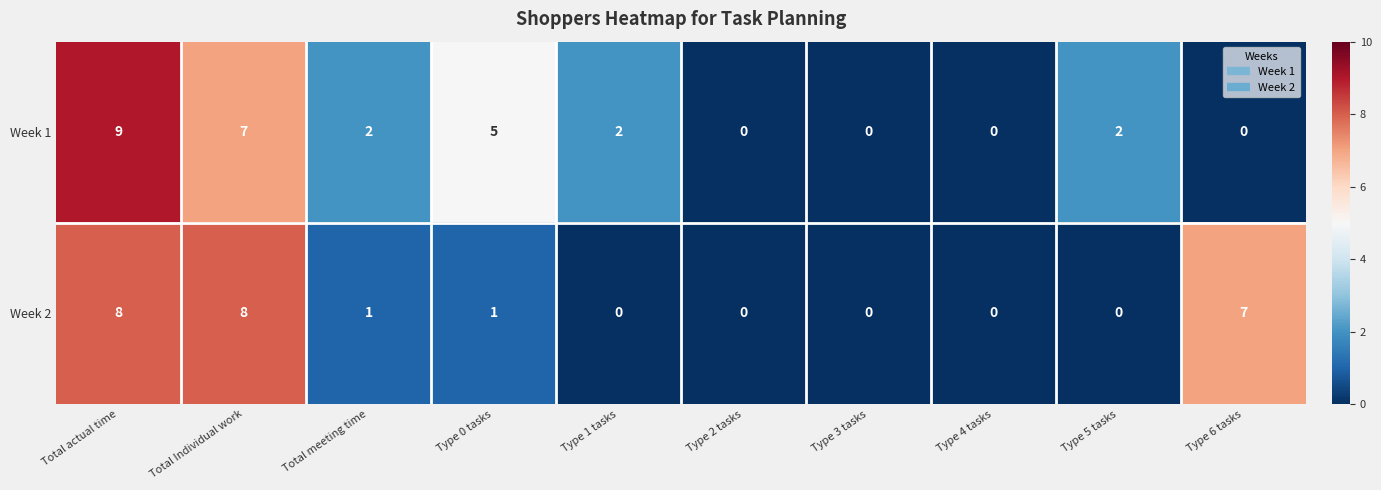

Rank the series by their average value, from highest to lowest.

Week 1, Week 2